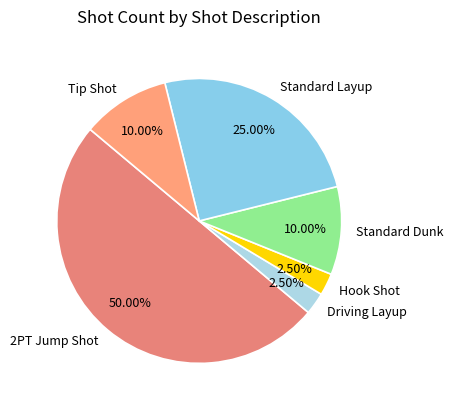

Is the sum of 2PT Jump Shot and Standard Layup greater than half?

Yes